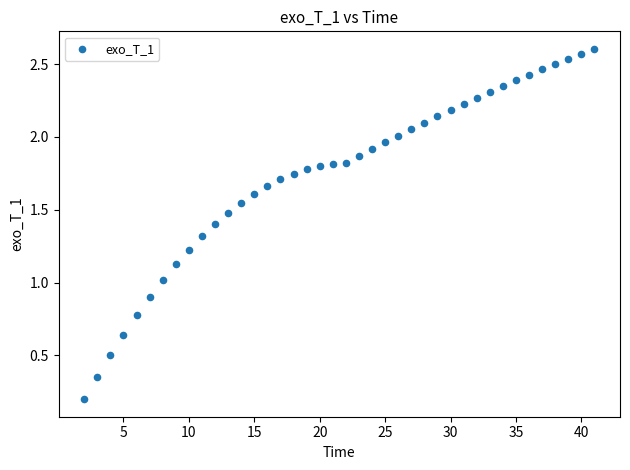

What is the range of Y values (max minus min)?

2.4